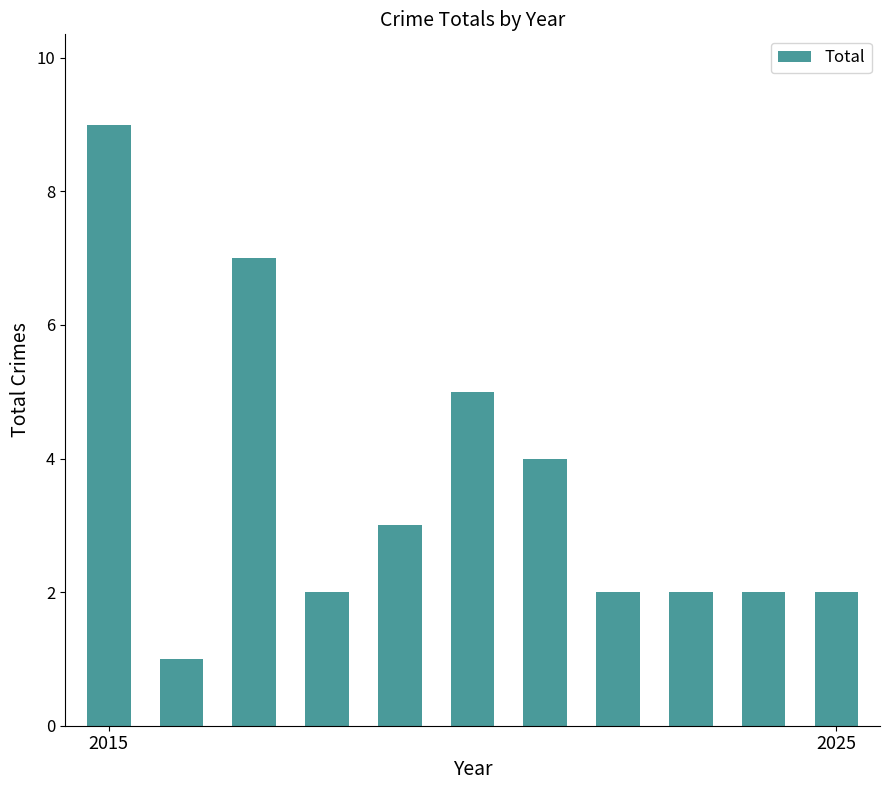

Reading left to right, transcribe all the data shown in this chart.

9	1	7	2	3	5	4	2	2	2	2